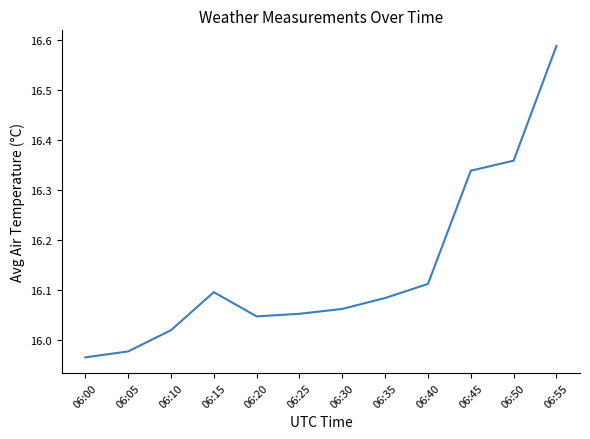

The chart shows a value of 6.6 at 06:05. True or false?

False